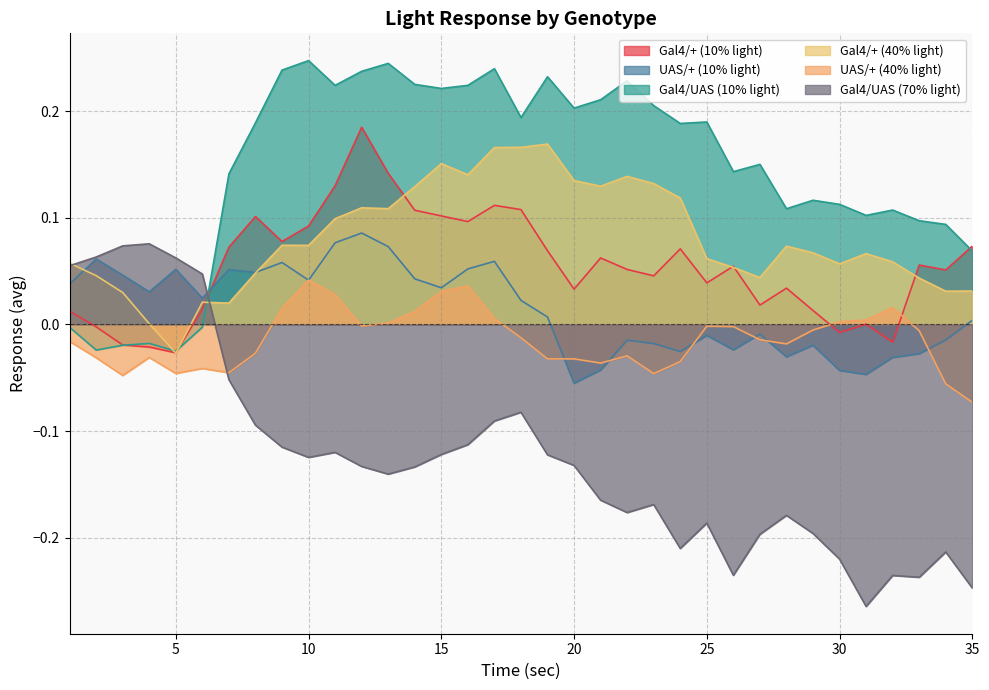

Is it true that Gal4/+ (10% light) equals -0.0 at 5?

True